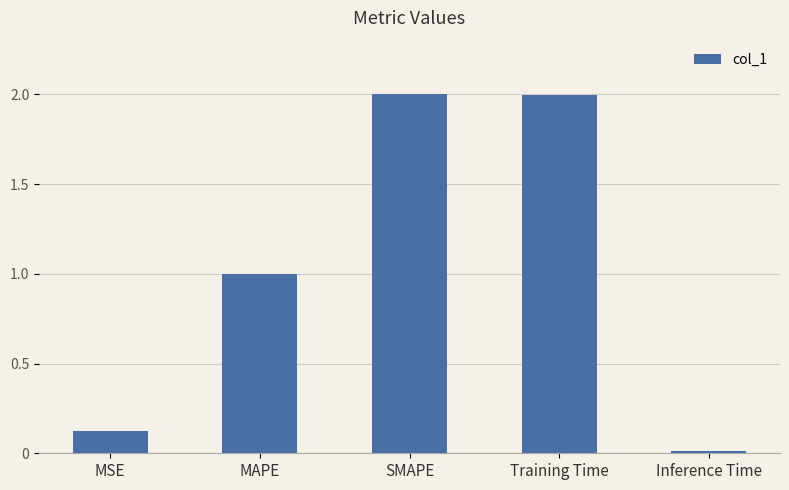

True or false: the data shows 1.0 at MAPE.

True